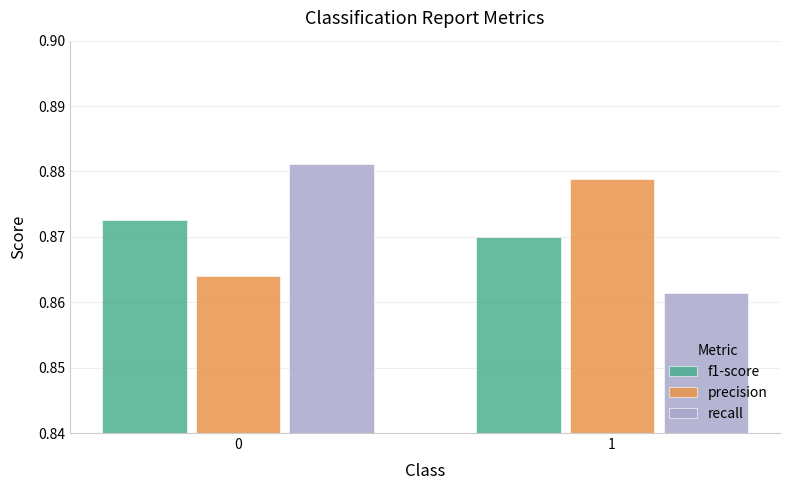

Is the value of recall at 0 greater than the value of precision at 0?

Yes